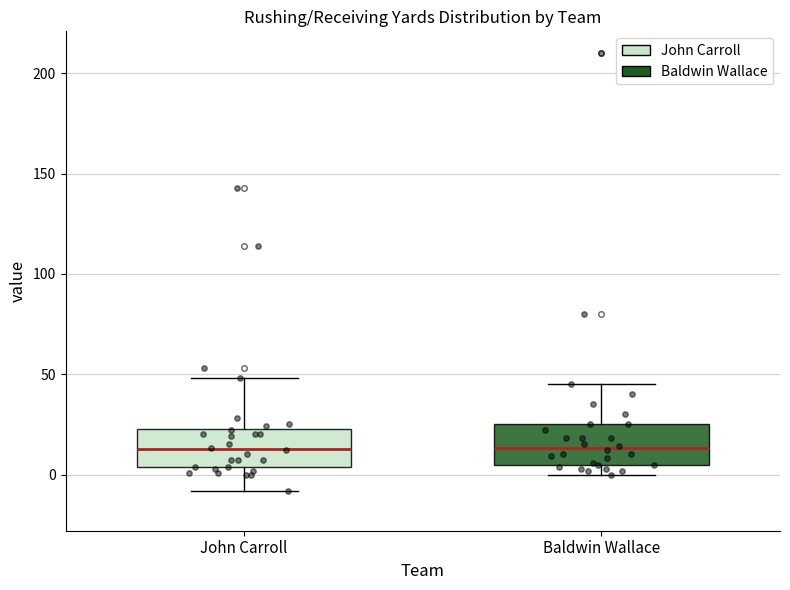

Reading left to right, read every box against the y-axis: the position of its median line, the range the box covers, and the ends of its whiskers. The values are not printed on the chart, so give them approximately, as read against the axis.

John Carroll: median 15, box 5 to 25, whiskers -10 to 50
Baldwin Wallace: median 15, box 5 to 25, whiskers 0 to 45